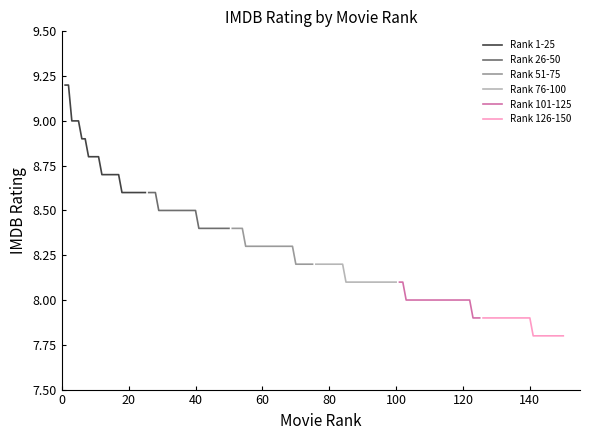

What is the sum of all Rank 51-75 values?

207.3